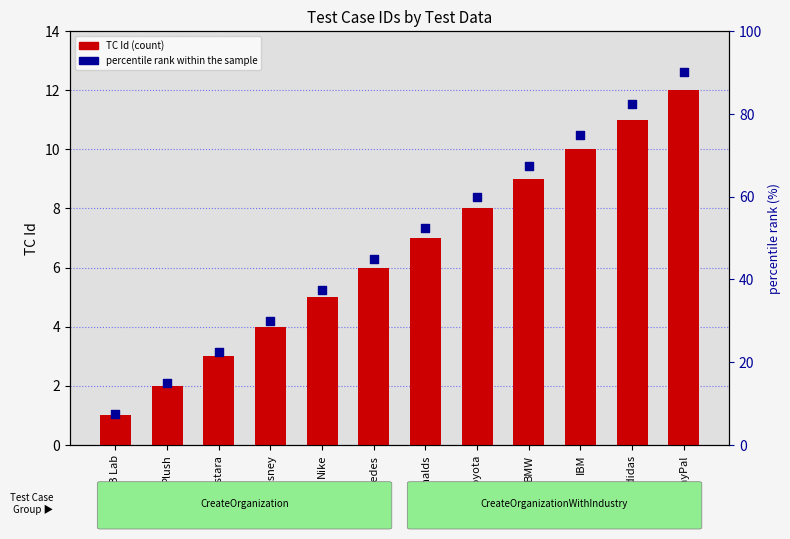

Which series has the largest total across all categories?

percentile rank within the sample